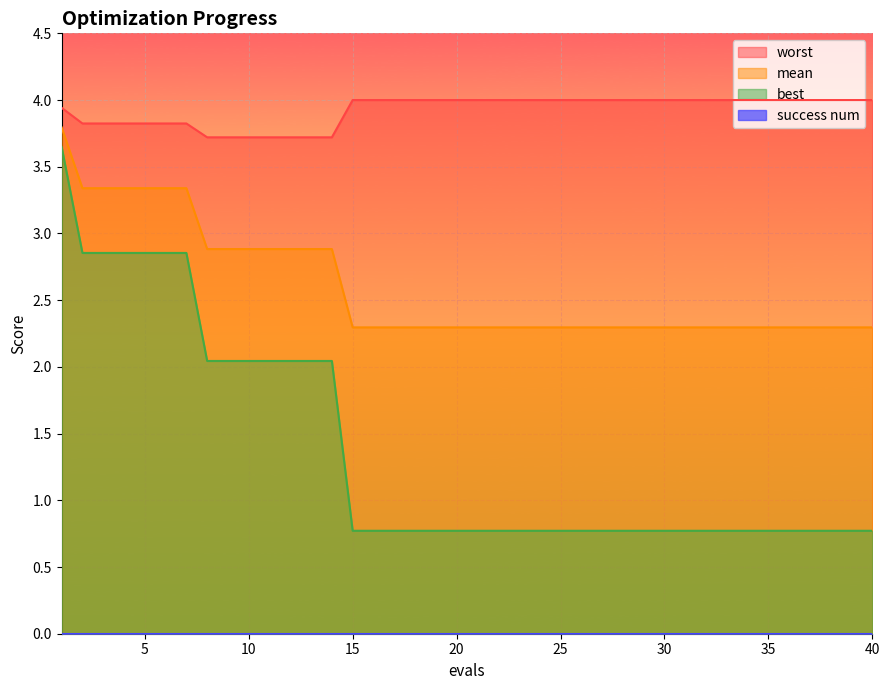

Does the chart display data point markers on the line(s)?

No